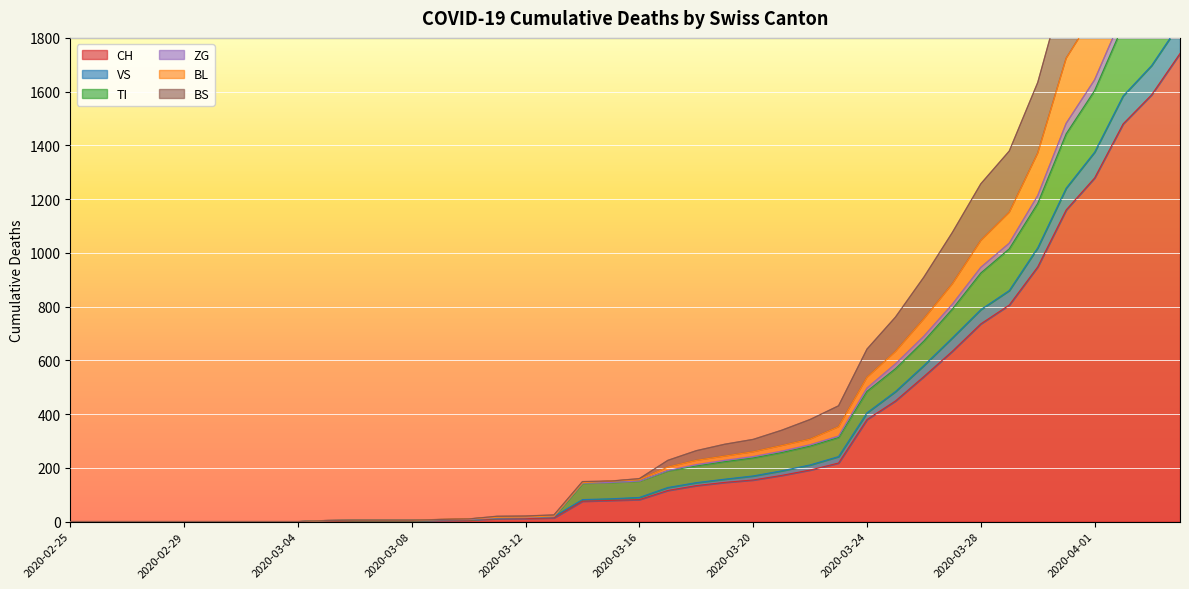

What is the label of the 28th point from the left?

2020-03-23